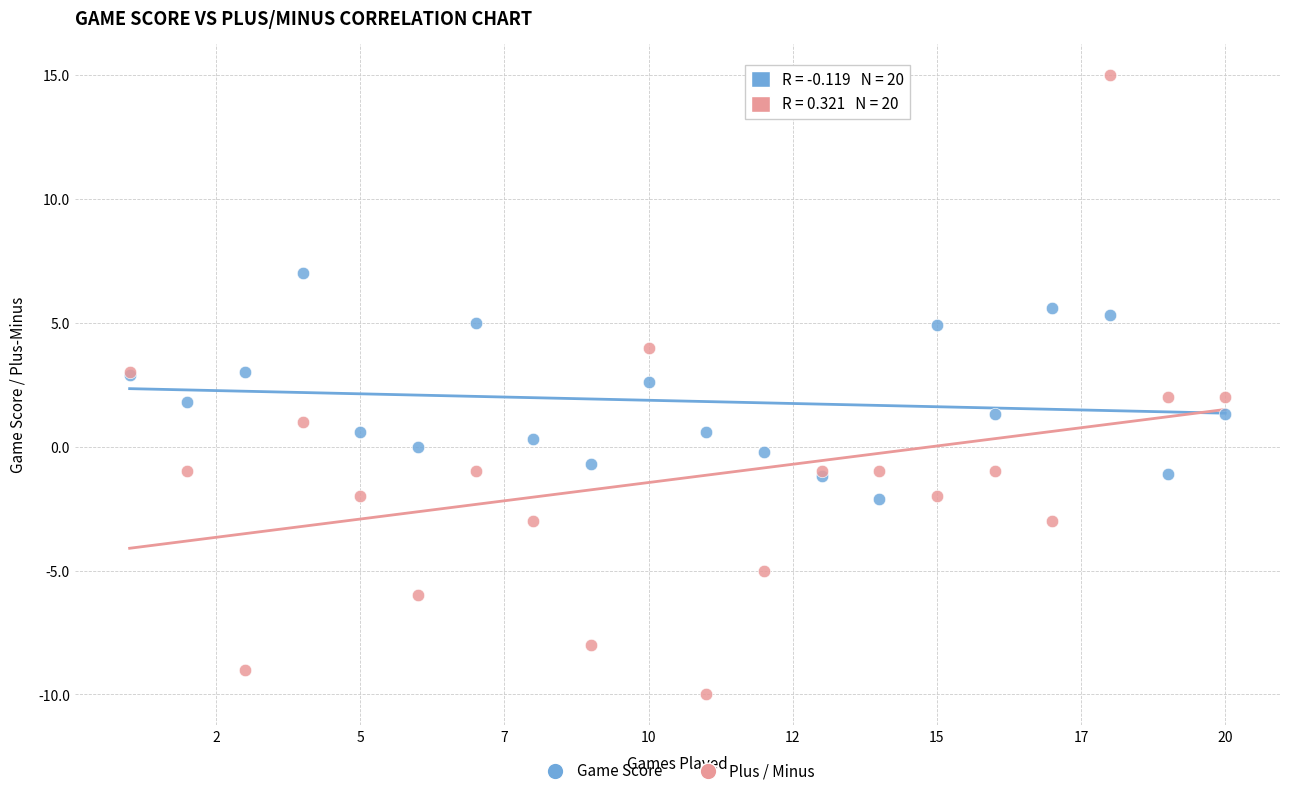

Which series contains the highest Y value?

Plus / Minus